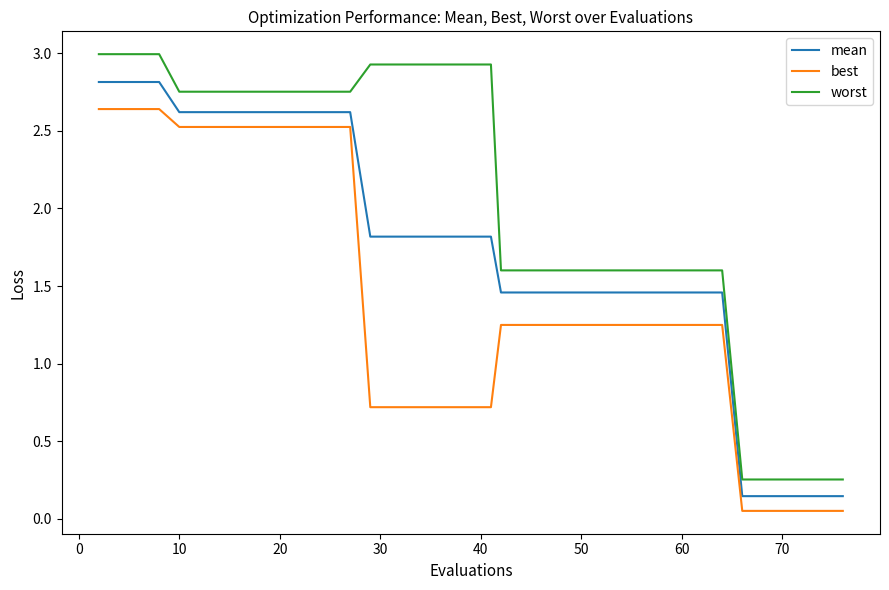

What is the maximum value shown in the chart?

3.0